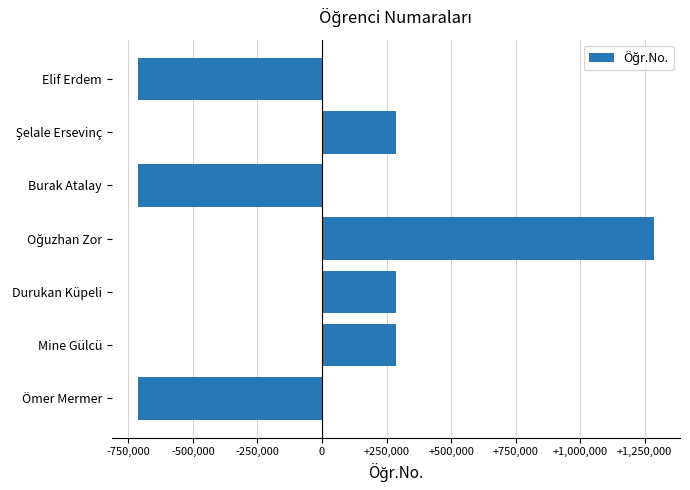

What value does the data have at Burak Atalay?

-714150.4